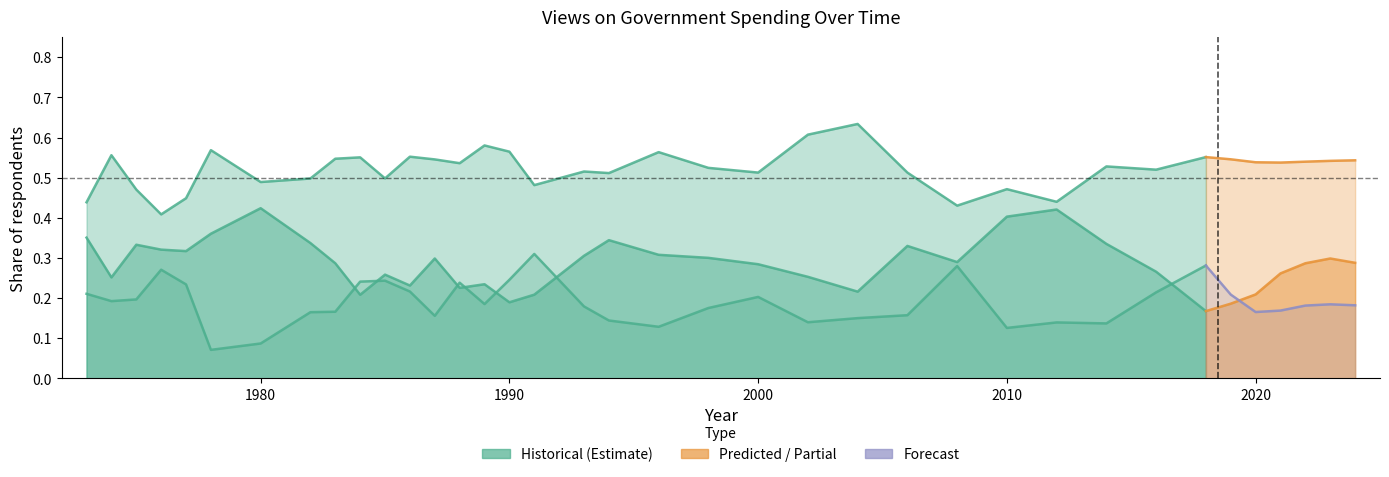

Reading left to right, extract all data points from this chart.

Too much: 0.4	0.3	0.3	0.3	0.3	0.4	0.4	0.3	0.3	0.2	0.3	0.2	0.3	0.2	0.2	0.2	0.2	0.3	0.3	0.3	0.3	0.3	0.3	0.2	0.3	0.3	0.4	0.4	0.3	0.3	0.2
About right: 0.4	0.6	0.5	0.4	0.4	0.6	0.5	0.5	0.5	0.6	0.5	0.6	0.5	0.5	0.6	0.6	0.5	0.5	0.5	0.6	0.5	0.5	0.6	0.6	0.5	0.4	0.5	0.4	0.5	0.5	0.6
Too little: 0.2	0.2	0.2	0.3	0.2	0.1	0.1	0.2	0.2	0.2	0.2	0.2	0.2	0.2	0.2	0.2	0.3	0.2	0.1	0.1	0.2	0.2	0.1	0.2	0.2	0.3	0.1	0.1	0.1	0.2	0.3